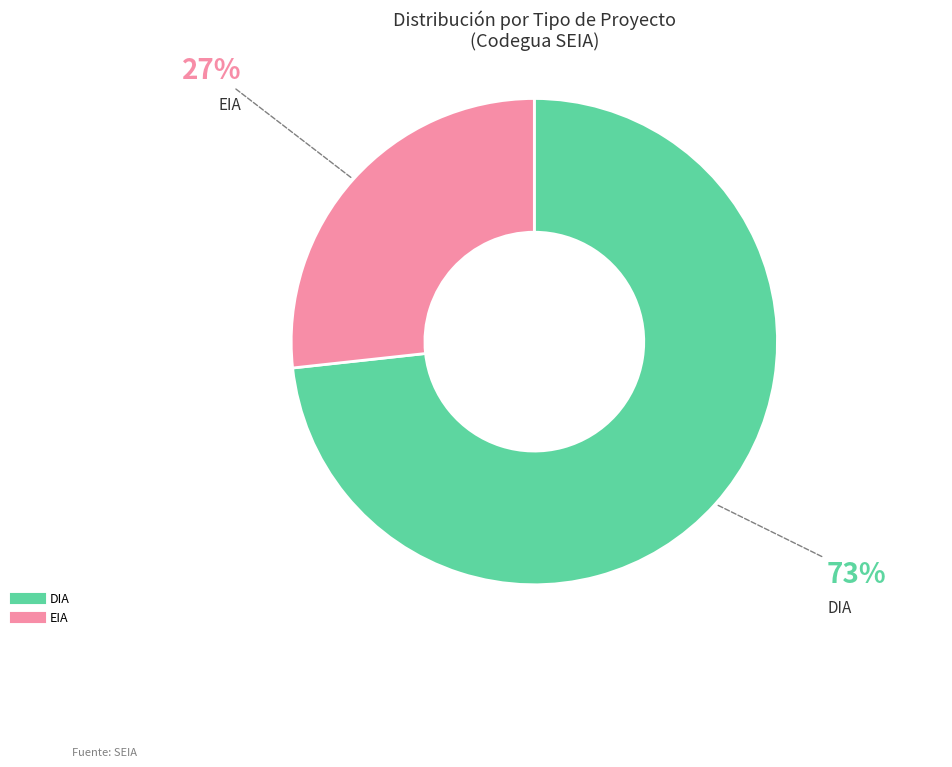

What is the majority slice?

DIA